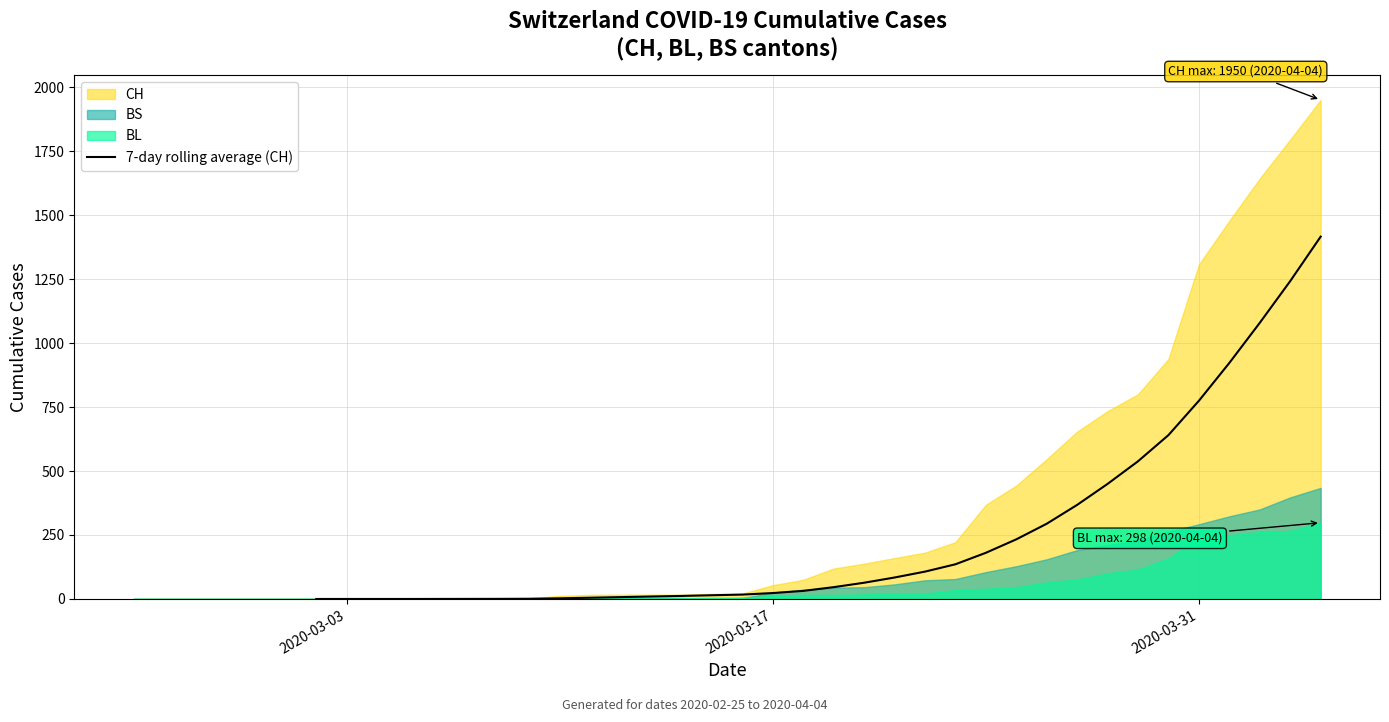

How many data points are less than 17?

14